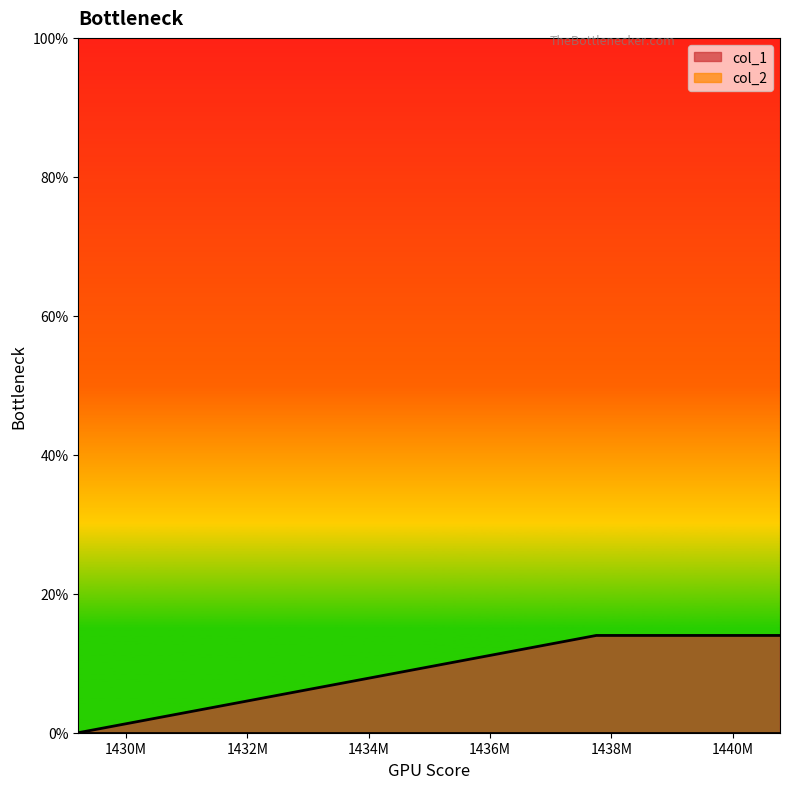

What is the difference between the values at 1429211640 and 1440779081?

14